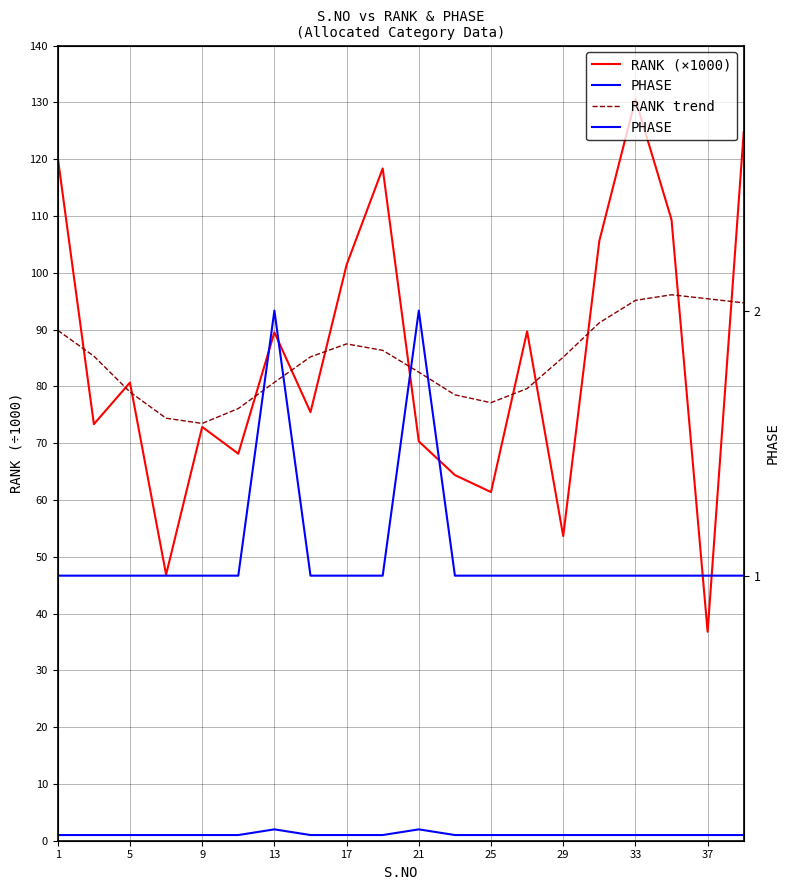

Between 25 and 13, which is larger?

13